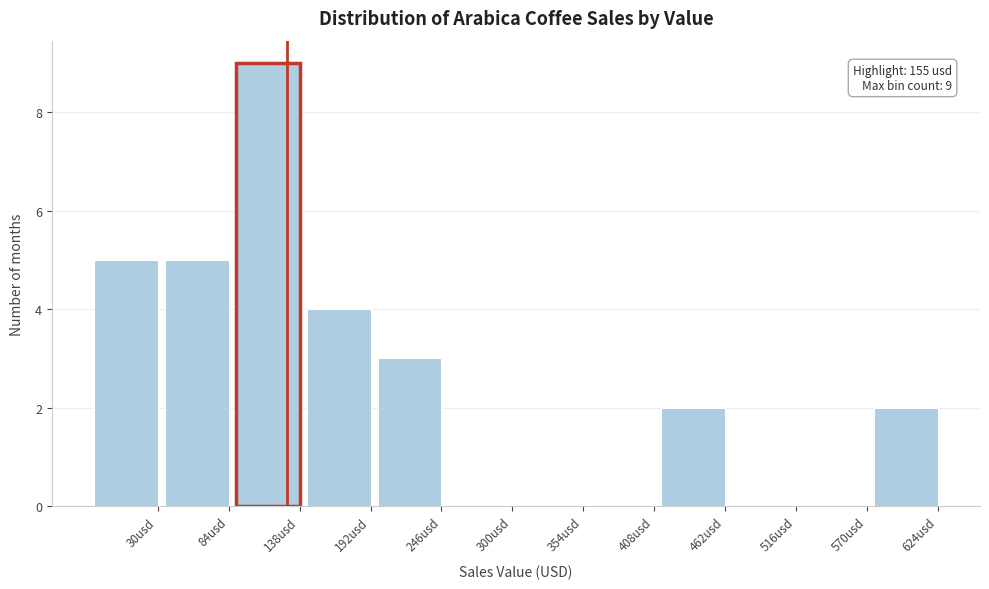

Reading right to left, list all the values displayed in this chart.

624usd=2	570usd=0	516usd=0	462usd=2	408usd=0	354usd=0	300usd=0	246usd=3	192usd=4	138usd=9	84usd=5	30usd=5